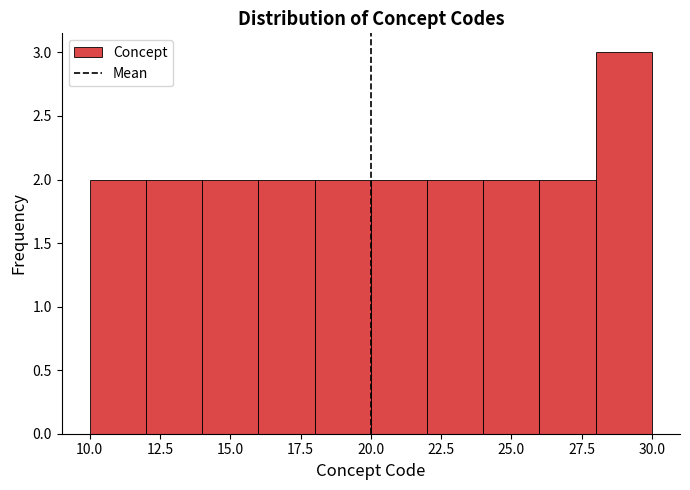

Which range on the x-axis has the tallest bar?

28 to 30